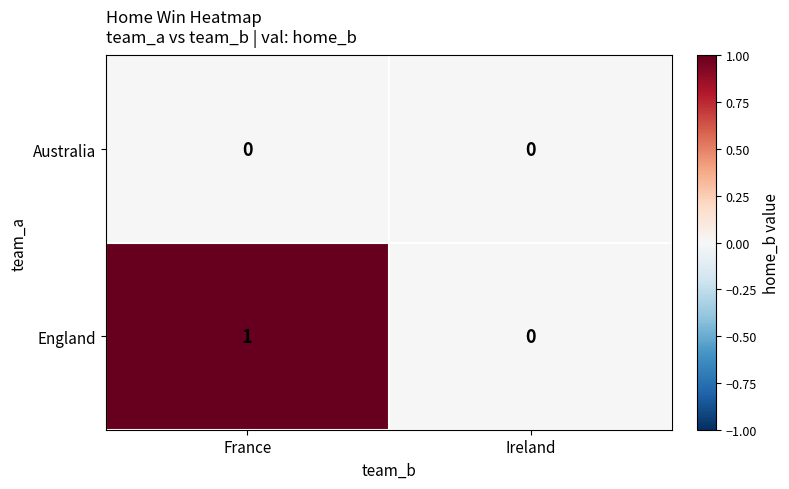

At which category is the sum across all series the highest?

France